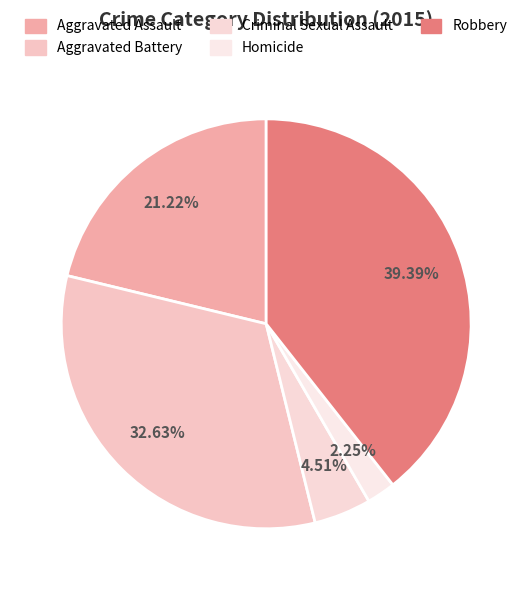

Combined, do Aggravated Battery and Robbery account for over 50%?

Yes